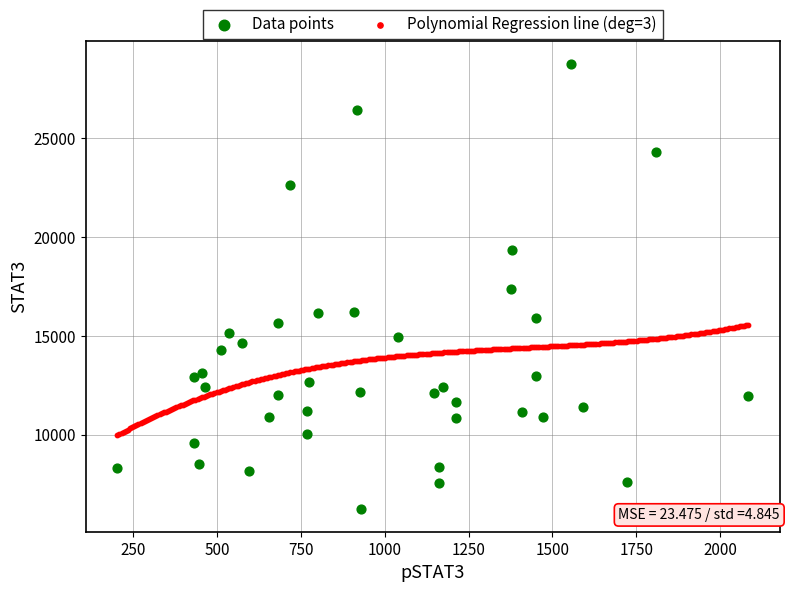

Which series has the widest spread of Y values?

Data points